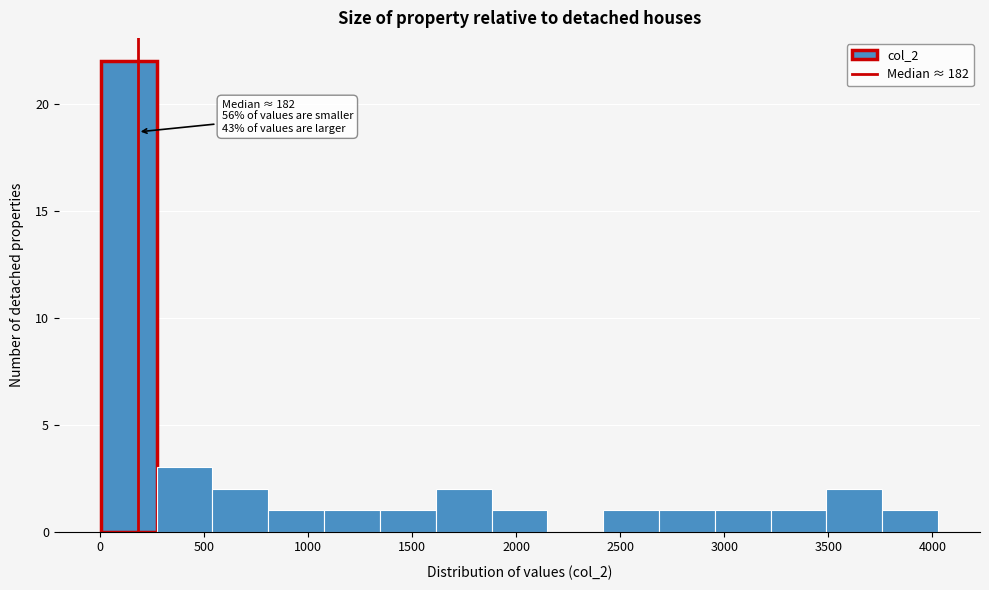

Which range on the x-axis has the tallest bar?

0 to 250